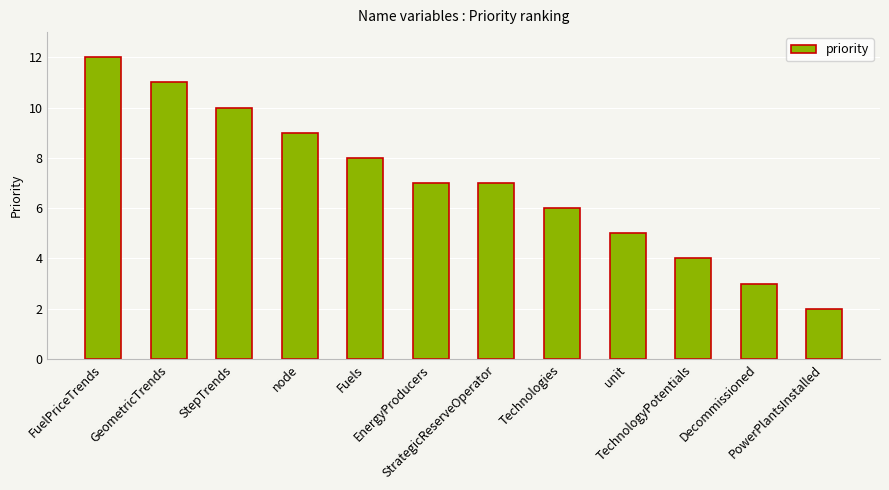

What is the average value?

7